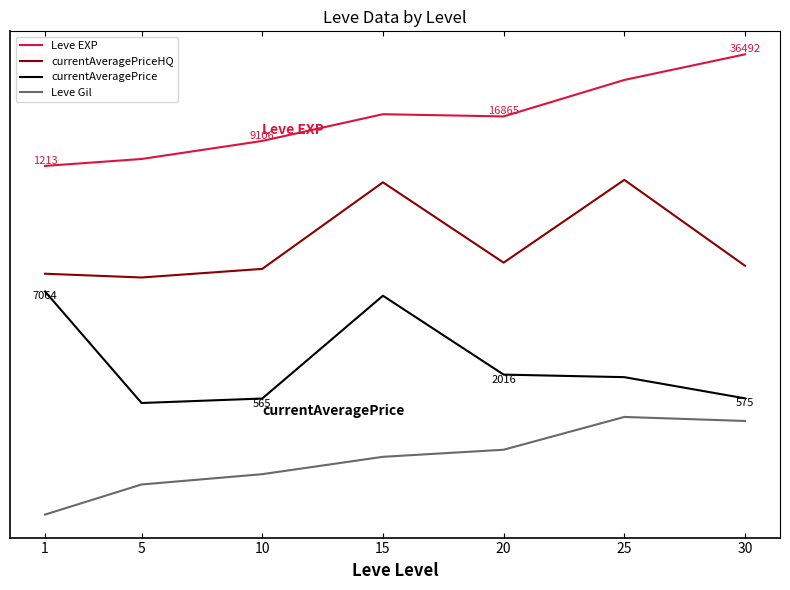

What are all the series names shown in the legend?

Leve EXP, currentAveragePriceHQ, currentAveragePrice, Leve Gil